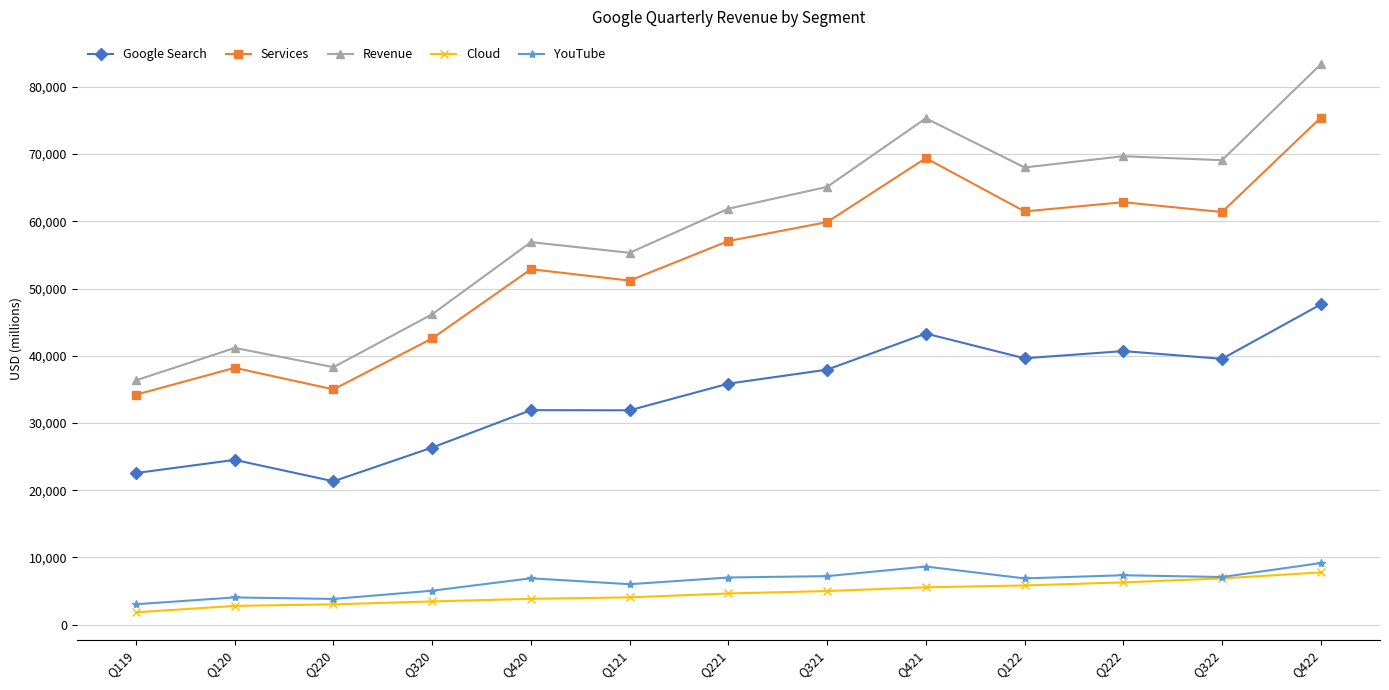

True or false: Revenue and Google Search cross at least once.

False